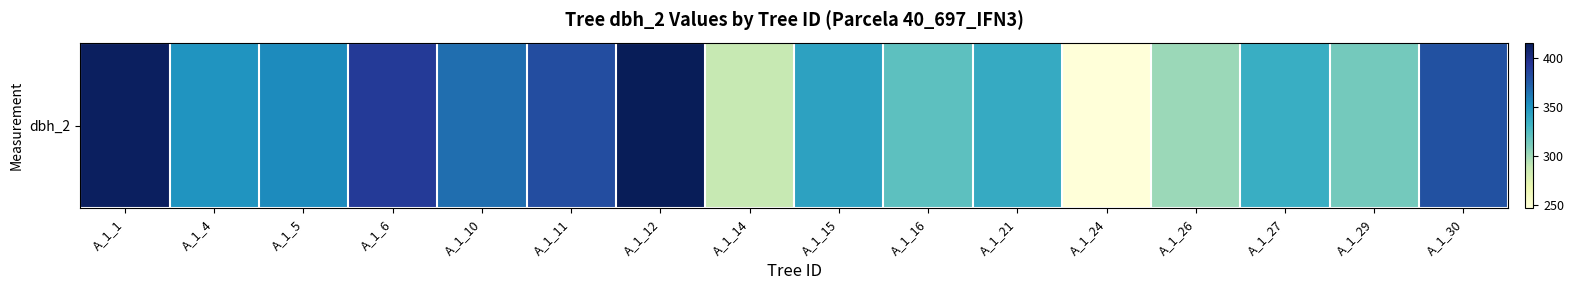

Which category has the lowest value across all series?

A_1_24